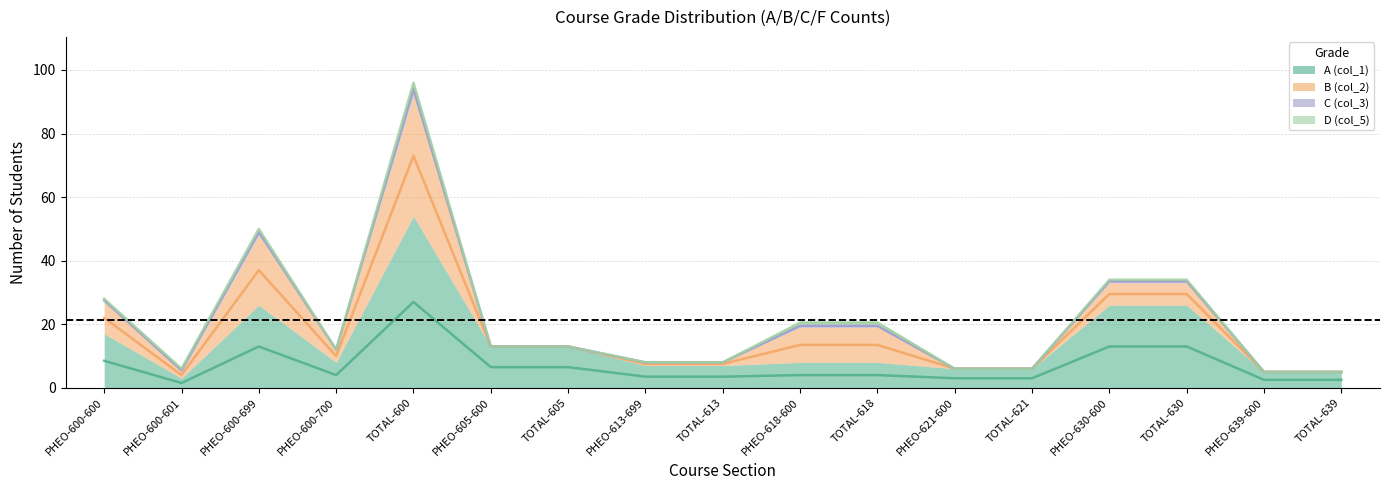

Which category has the highest value across all series?

TOTAL-600